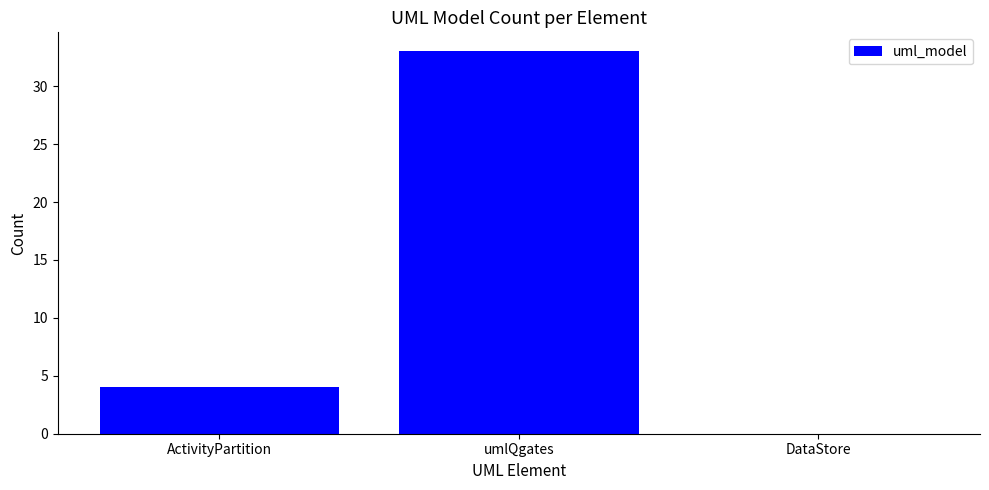

What is the sum of the values at ActivityPartition and DataStore?

4